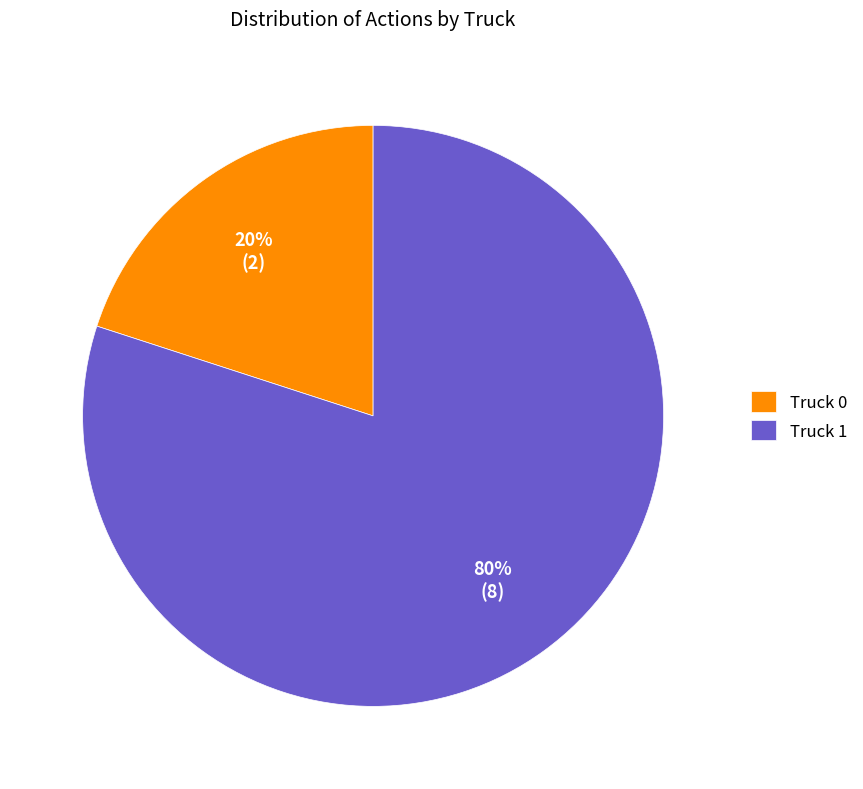

To the nearest percent, what percentage of the pie is Truck 1?

80%